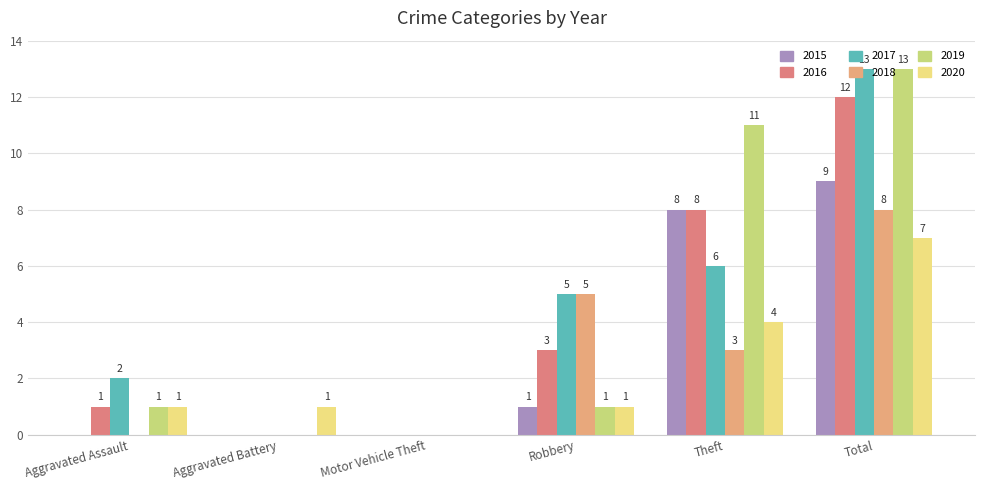

What is the sum of all 2018 values?

16